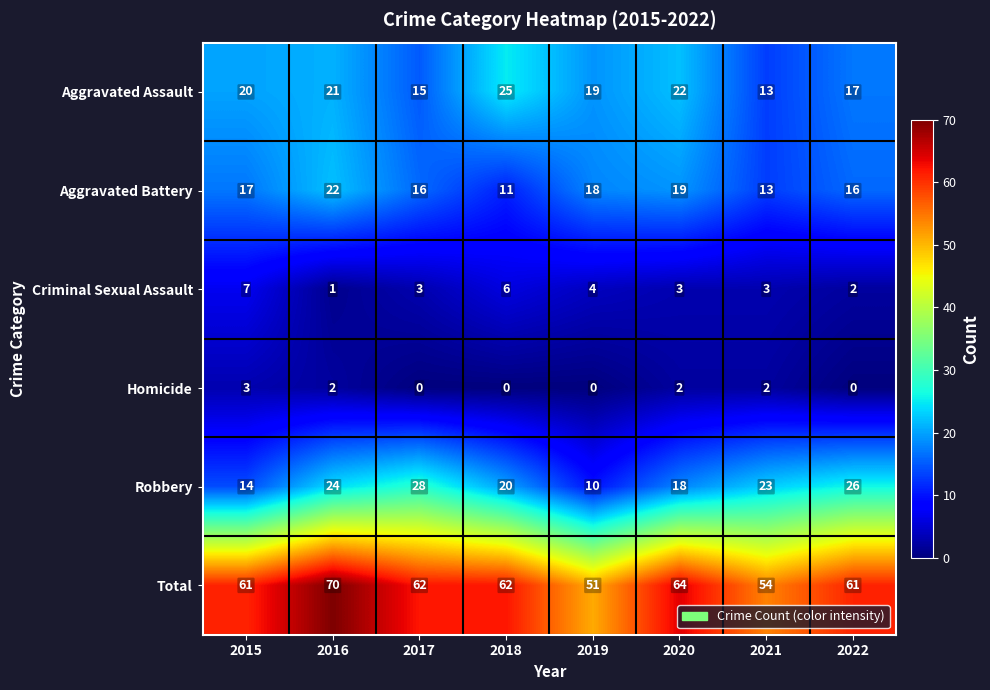

Which series has the widest spread of values?

Total